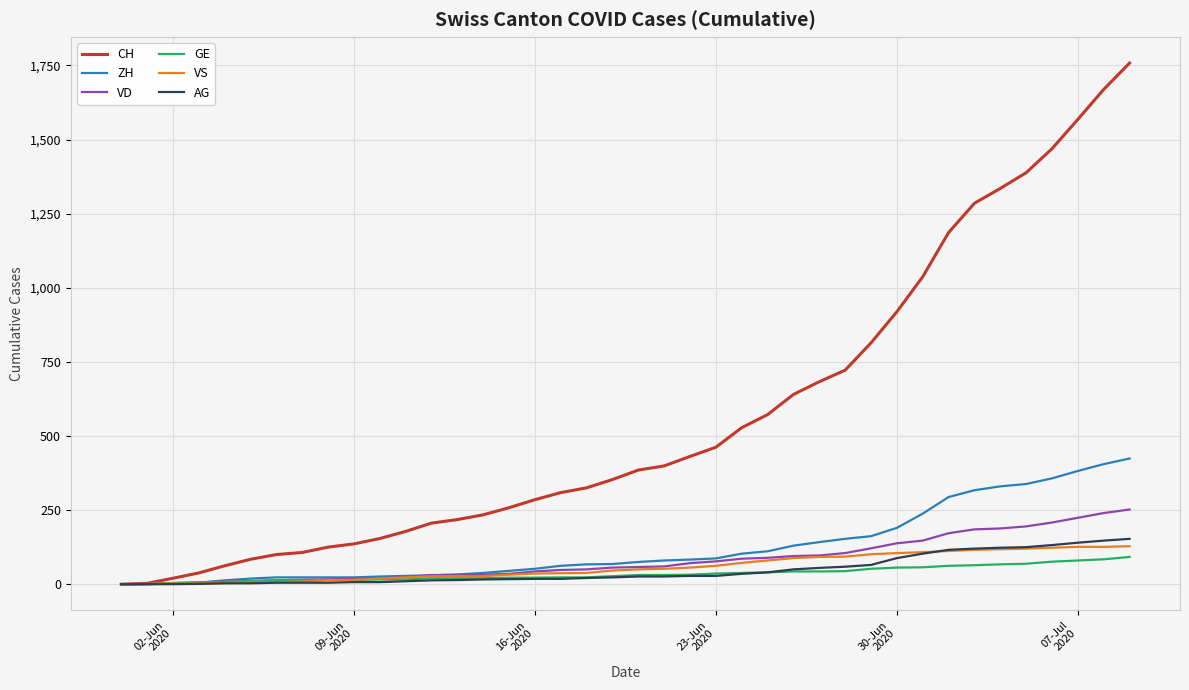

Which series has the widest spread of values?

CH